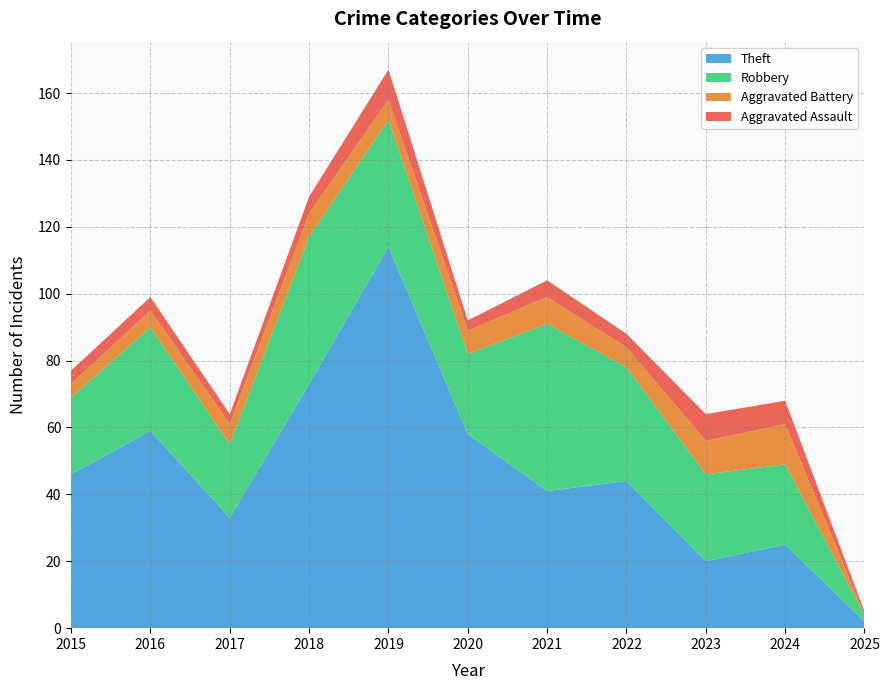

Reading left to right, extract all data points from this chart.

Aggravated Assault: 4	4	3	5	9	3	5	4	8	7	1
Aggravated Battery: 4	5	6	7	6	7	8	6	10	12	0
Robbery: 23	31	22	44	38	24	50	34	26	24	2
Theft: 46	59	33	73	114	58	41	44	20	25	2